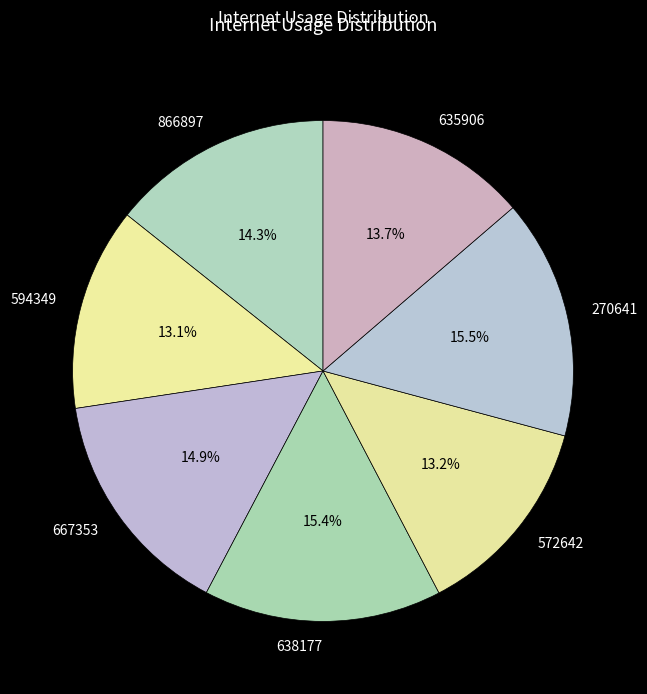

Which has a higher value, 572642 or 667353?

667353